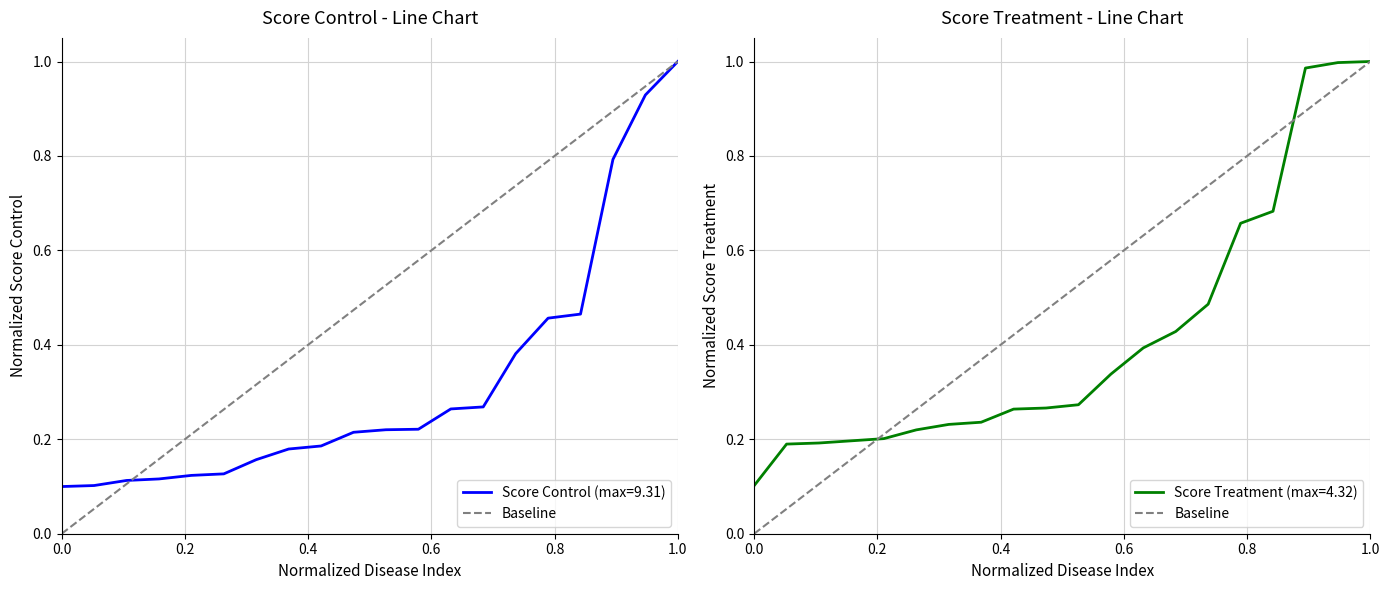

Count the values in the range 0 to 1.

2